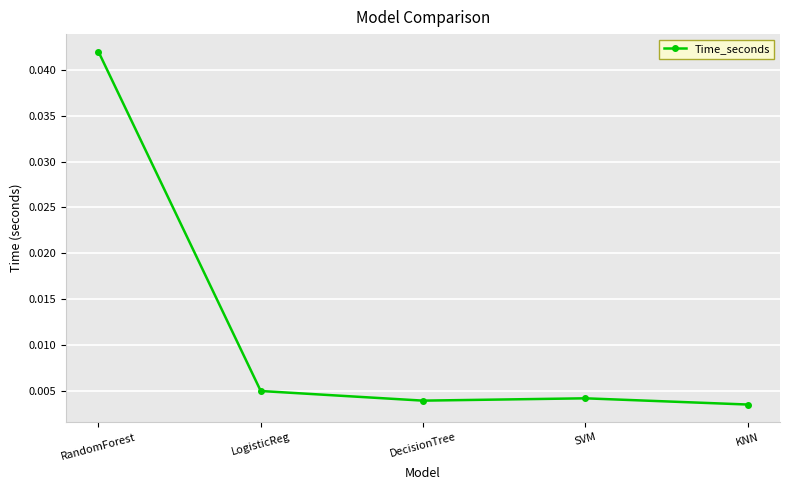

How many categories are shown in the chart?

5